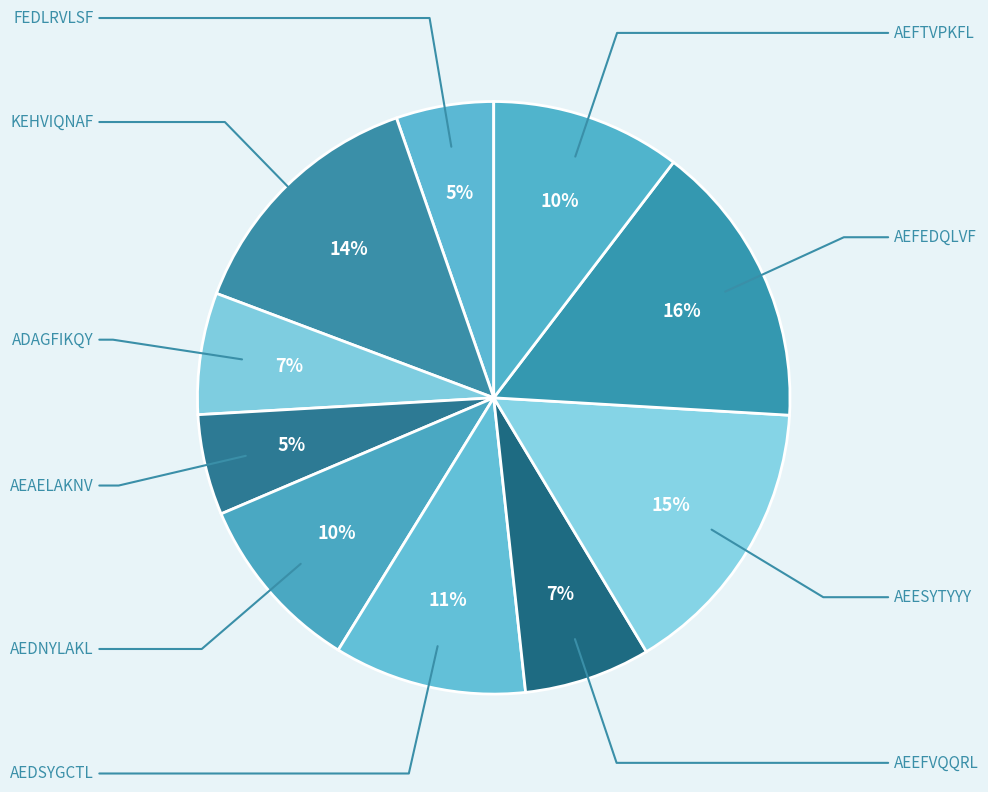

To the nearest percent, what is the combined percentage of AEEFVQQRL and KEHVIQNAF?

21%